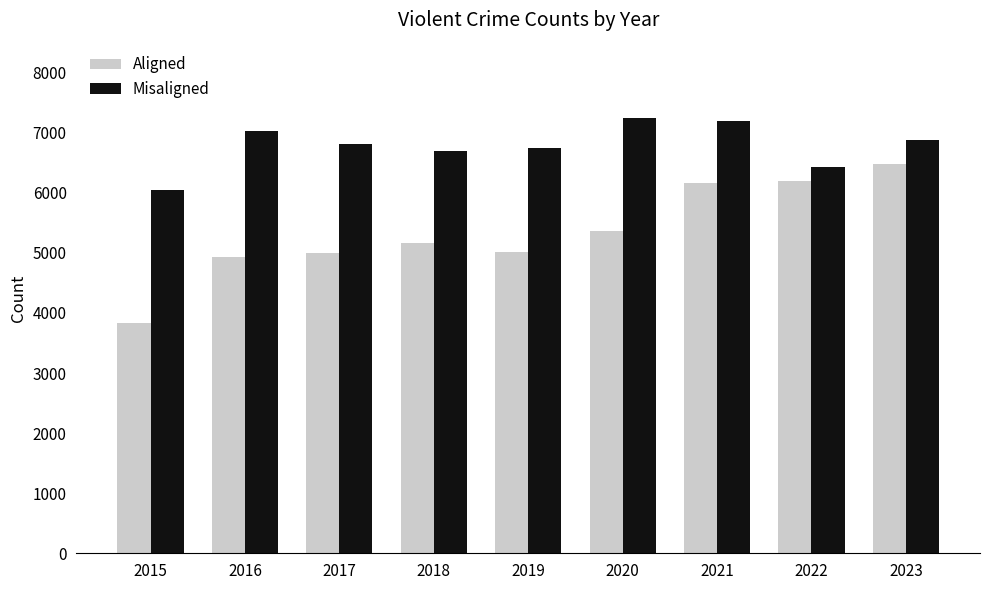

What is the total value across all series at 2018?

11856